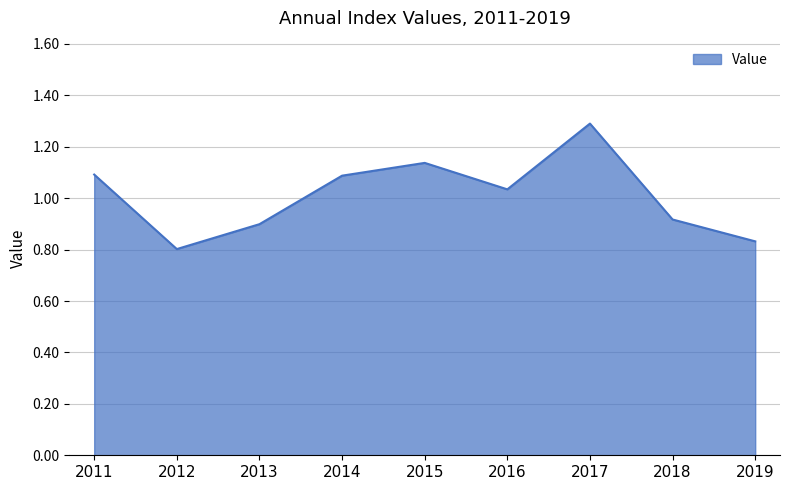

What is the greatest value displayed?

1.3